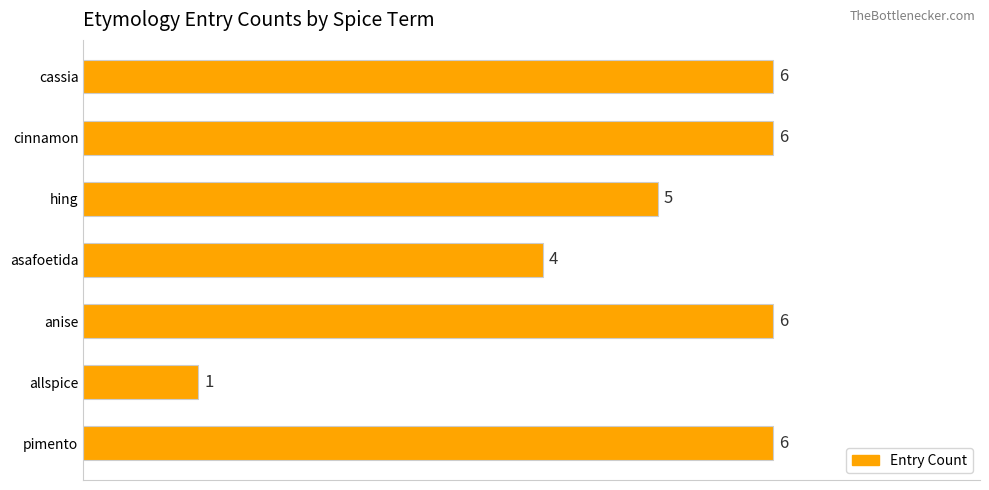

Reading bottom to top, what are all the values shown in this chart?

6	1	6	4	5	6	6